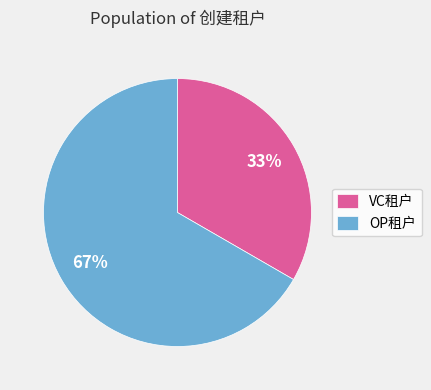

What percentage is the VC租户 slice, to the nearest percent?

33%